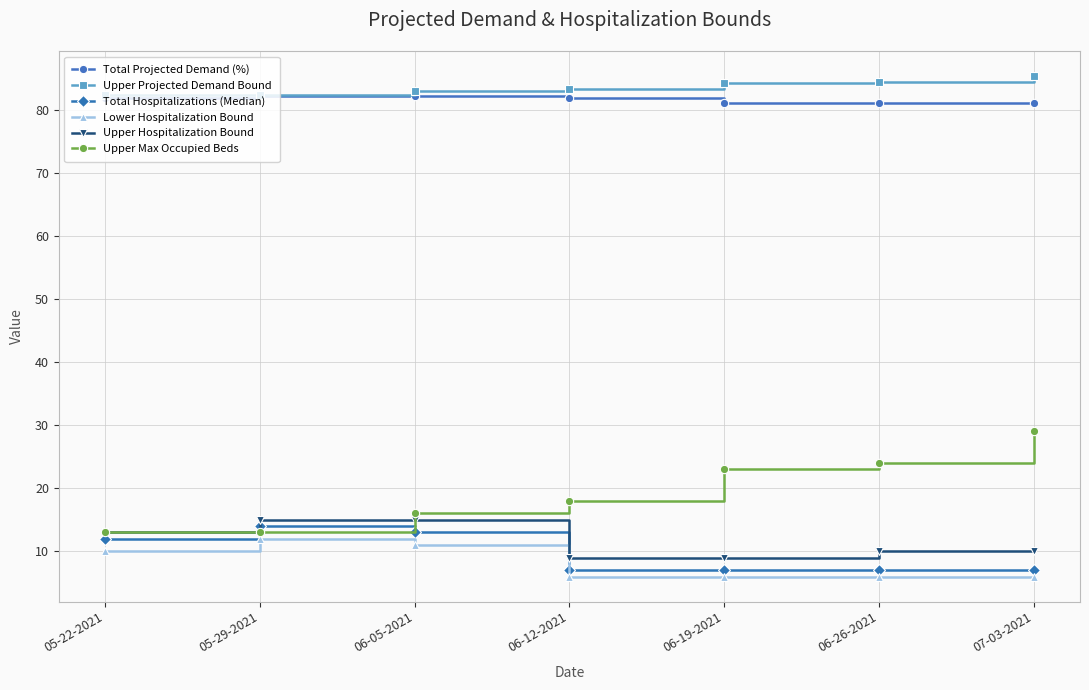

What is the minimum value shown in the chart?

6.0